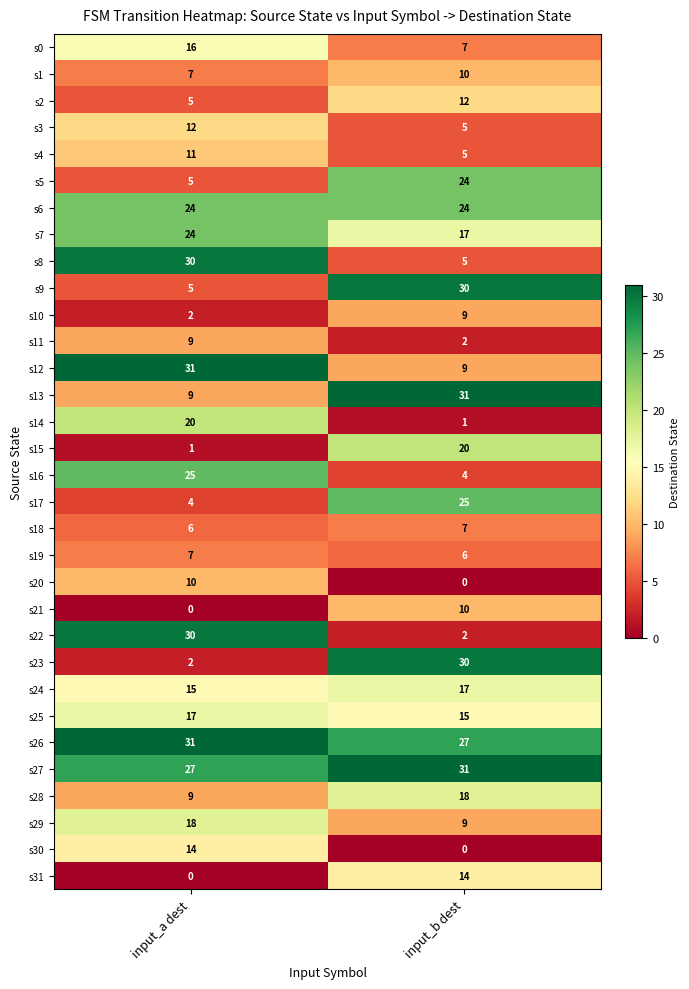

What value does the s5 series have at input_b dest, to the nearest 10?

20